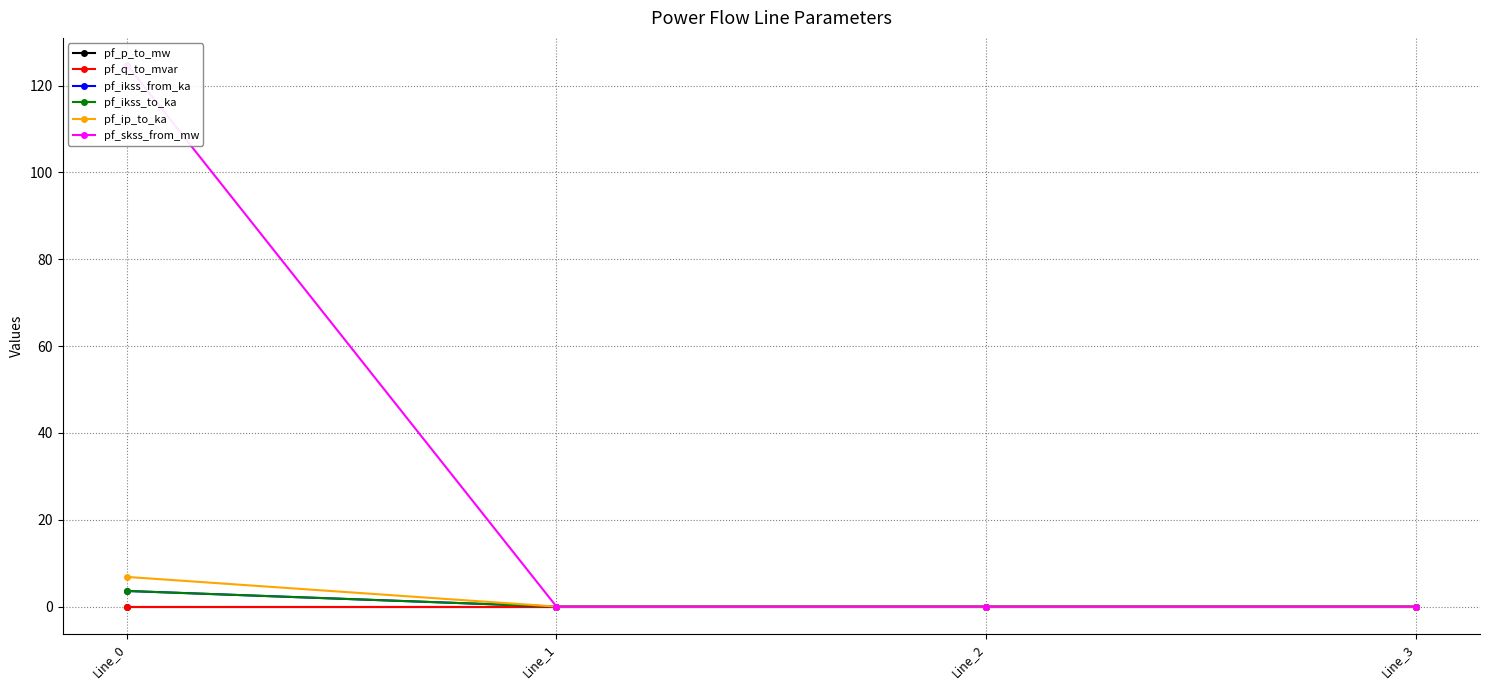

The value of pf_skss_from_mw at Line_3 is 0.0. True or false?

True